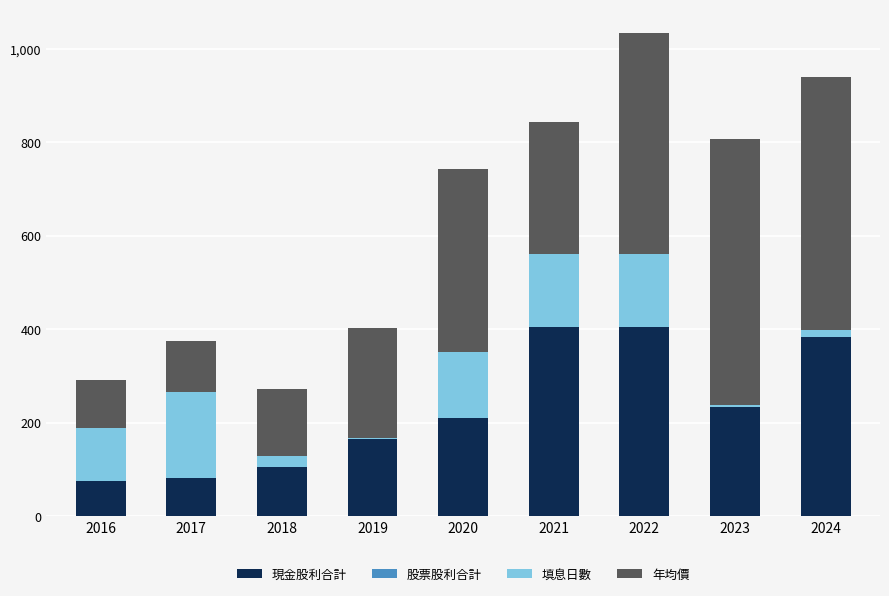

Are the bars horizontal?

No